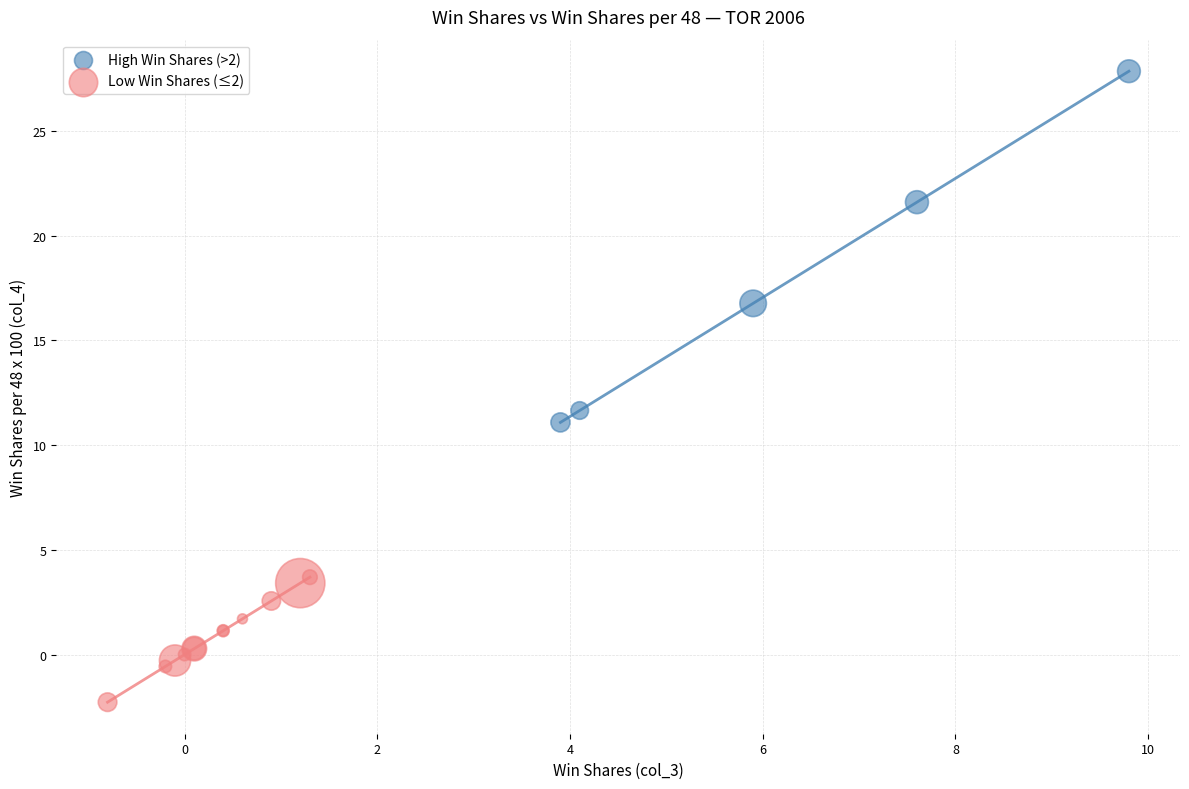

Which series has the widest spread of Y values?

High Win Shares (>2)